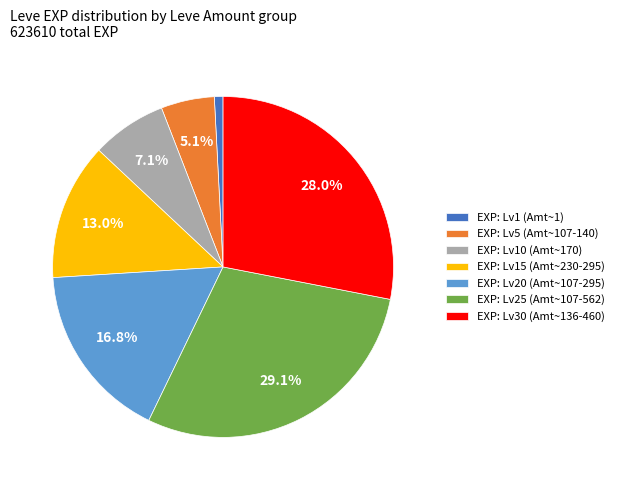

What is the smallest slice in the pie chart?

EXP: Lv1 (Amt~1)